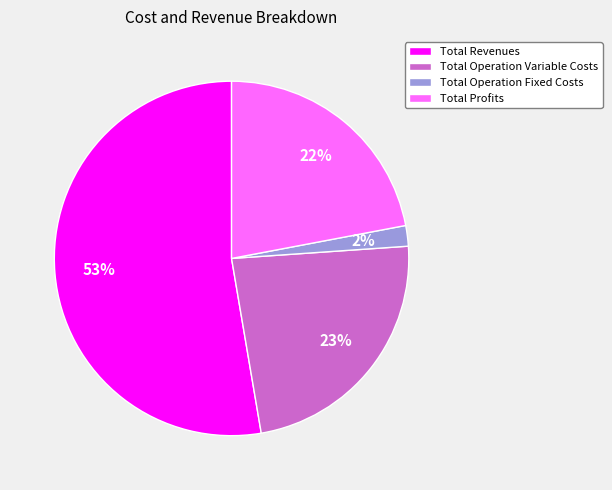

Is there any slice that represents more than half of the pie?

Yes